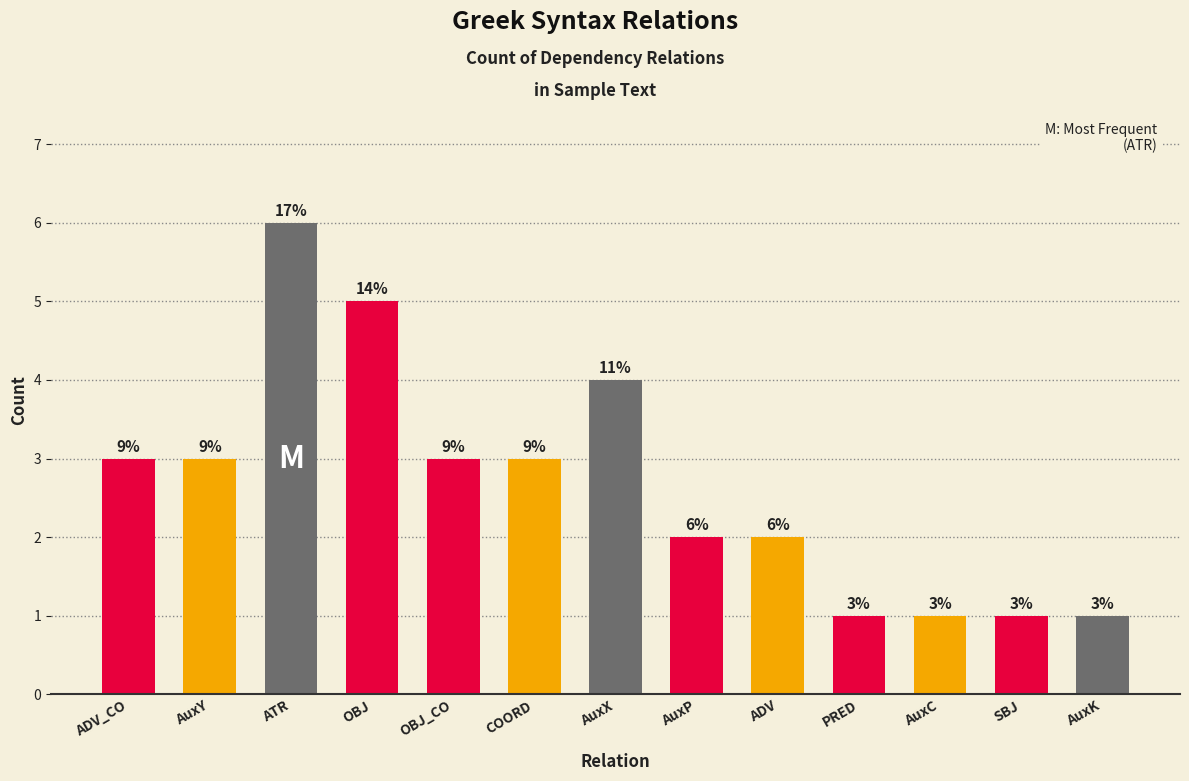

How many bars are there in total?

13